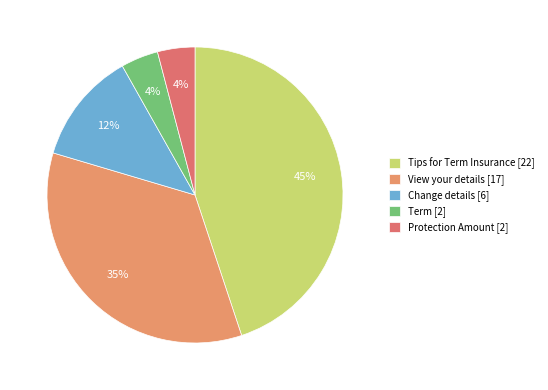

How much of the chart is everything except View your details?

65.3%